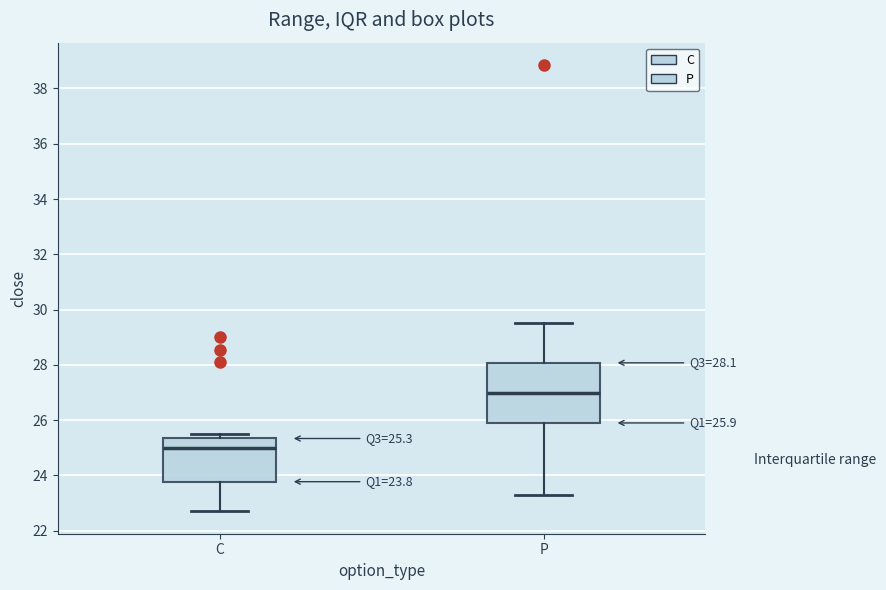

Comparing the boxes themselves (not the whiskers), which one is the tallest?

P